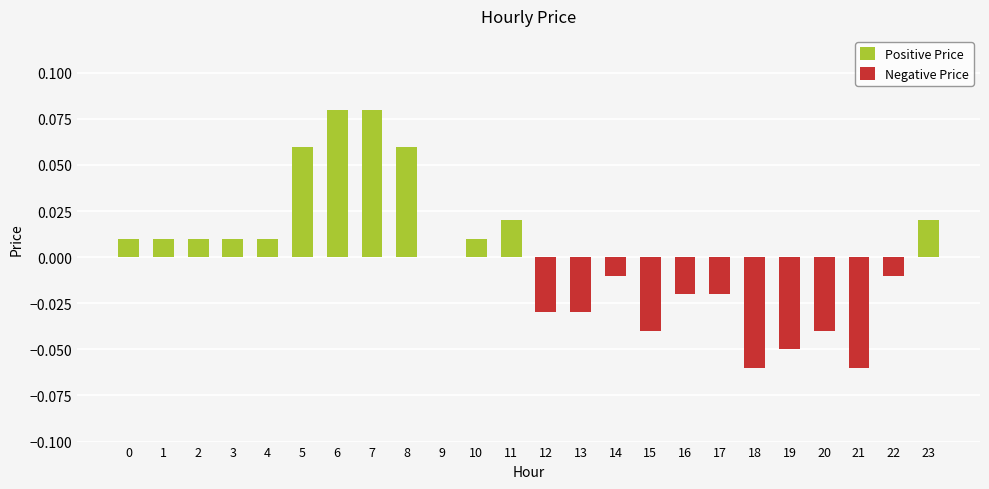

What is the difference between the maximum and minimum values in the Negative Price series?

0.1